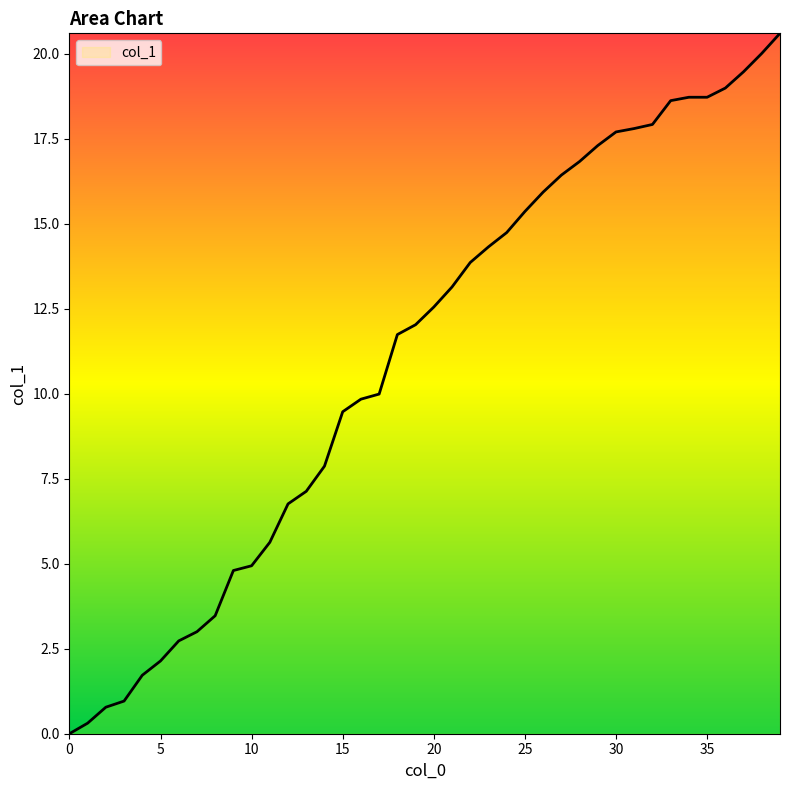

What is the difference between the maximum and minimum values?

20.6